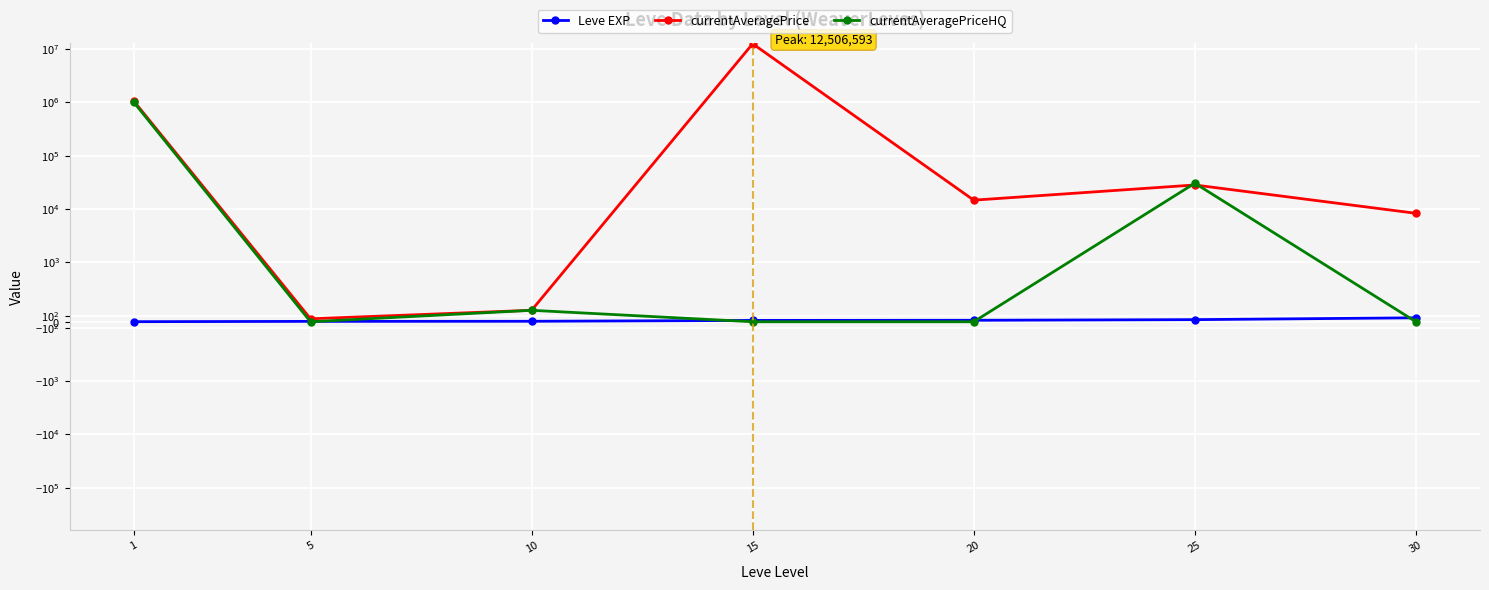

What is the average value of the currentAveragePrice series?

1945791.2